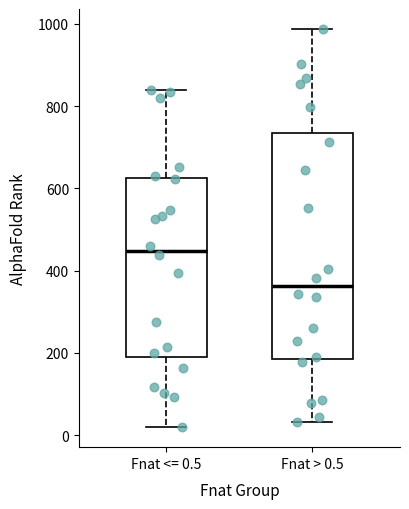

Which box is the tallest, from its lower edge to its upper edge?

Fnat > 0.5